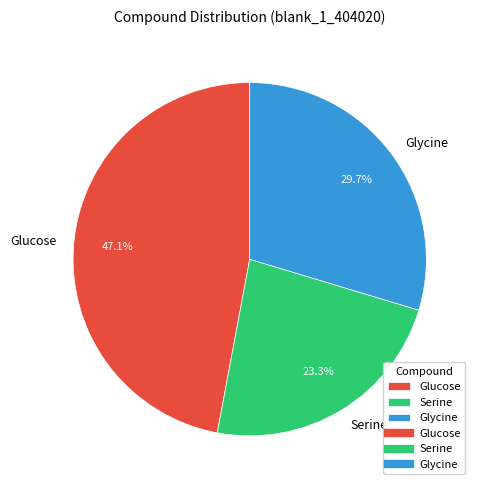

Is there a majority slice in this chart?

No